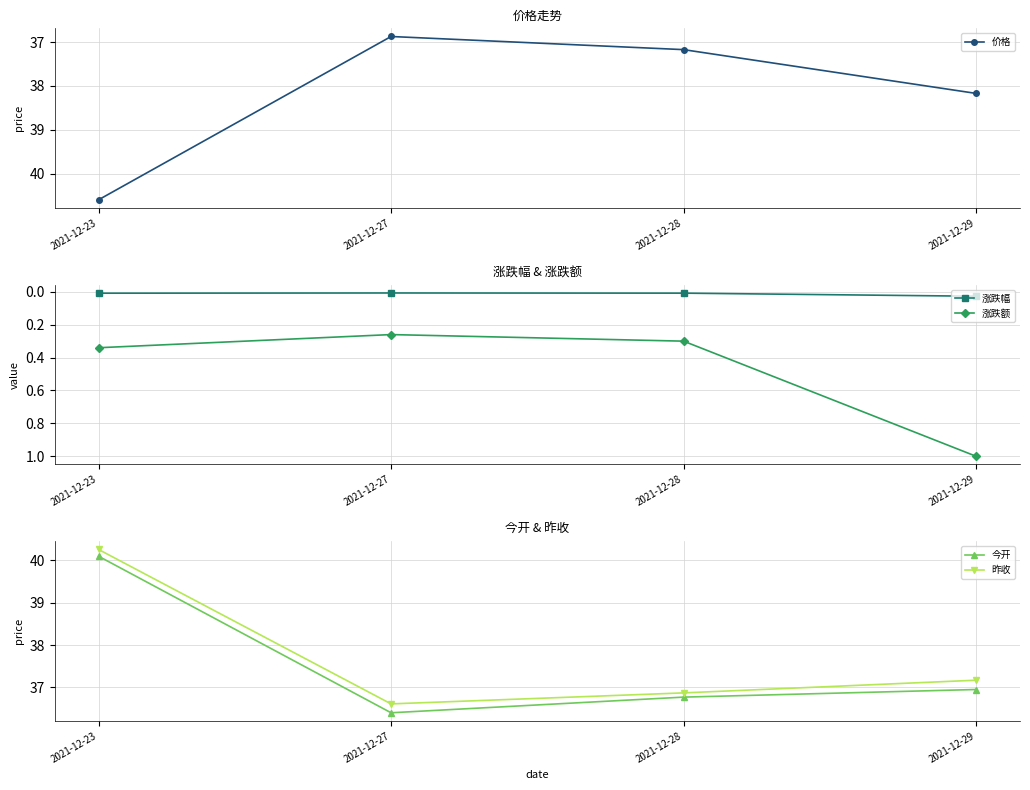

Which series changed the most between 2021-12-23 and 2021-12-27?

价格